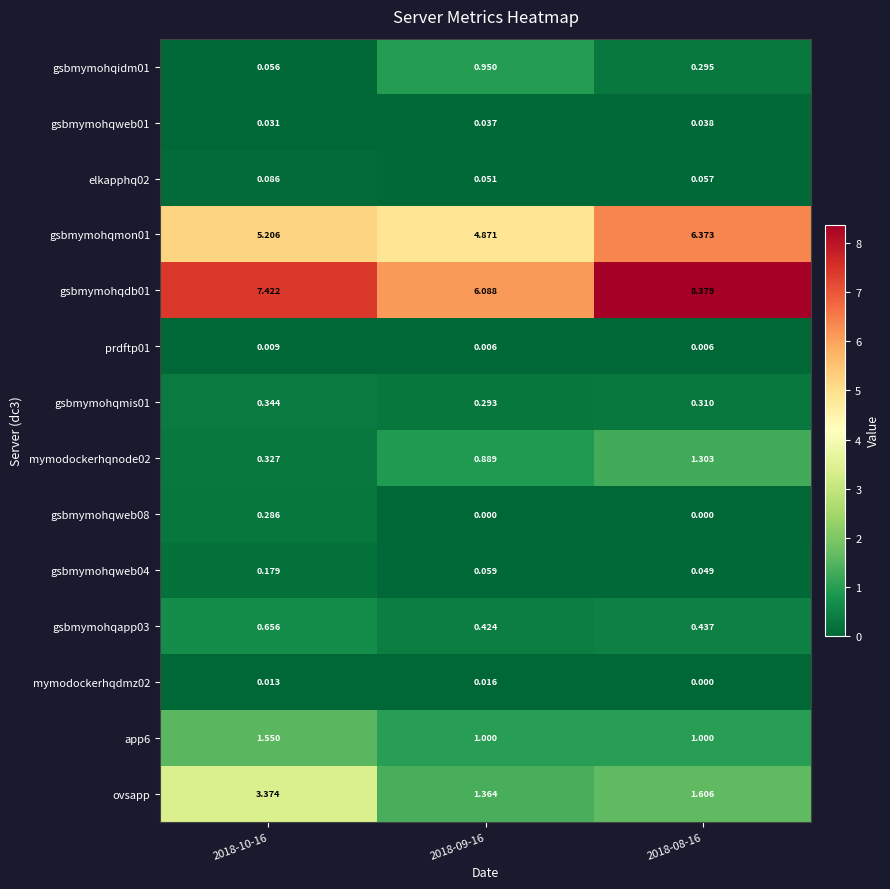

List the series in order of their peak value, lowest first.

prdftp01, mymodockerhqdmz02, gsbmymohqweb01, elkapphq02, gsbmymohqweb04, gsbmymohqweb08, gsbmymohqmis01, gsbmymohqapp03, gsbmymohqidm01, mymodockerhqnode02, app6, ovsapp, gsbmymohqmon01, gsbmymohqdb01